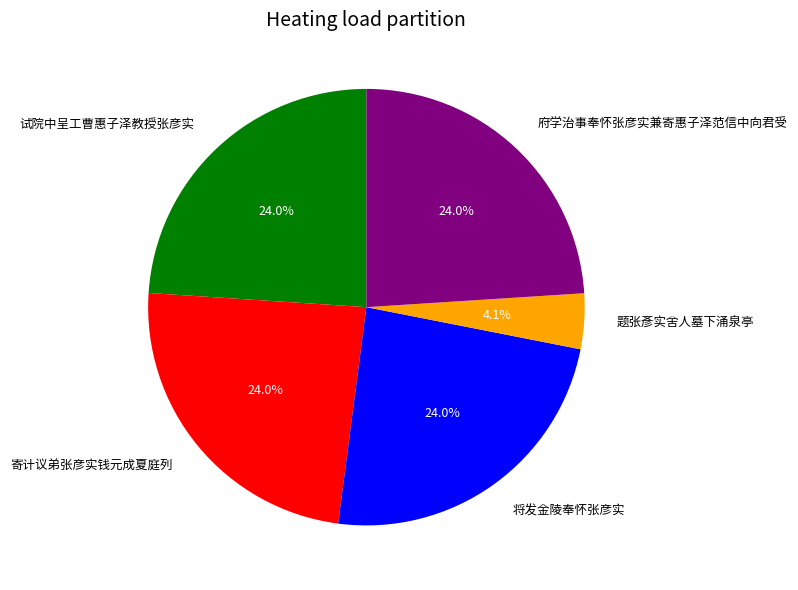

To the nearest percent, what is the average slice percentage?

20%